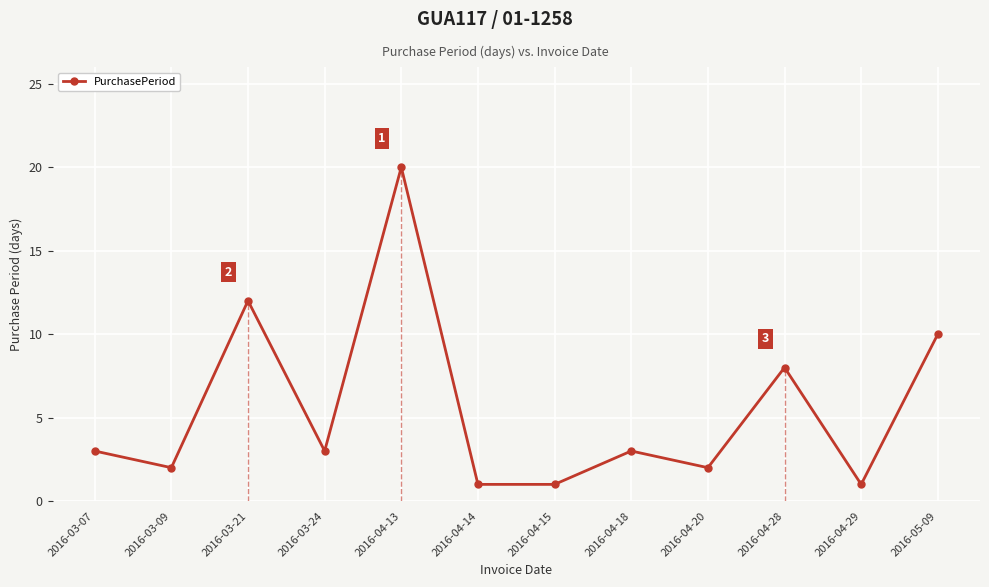

Reading right to left, transcribe all the data shown in this chart.

2016-05-09=10	2016-04-29=1	2016-04-28=8	2016-04-20=2	2016-04-18=3	2016-04-15=1	2016-04-14=1	2016-04-13=20	2016-03-24=3	2016-03-21=12	2016-03-09=2	2016-03-07=3